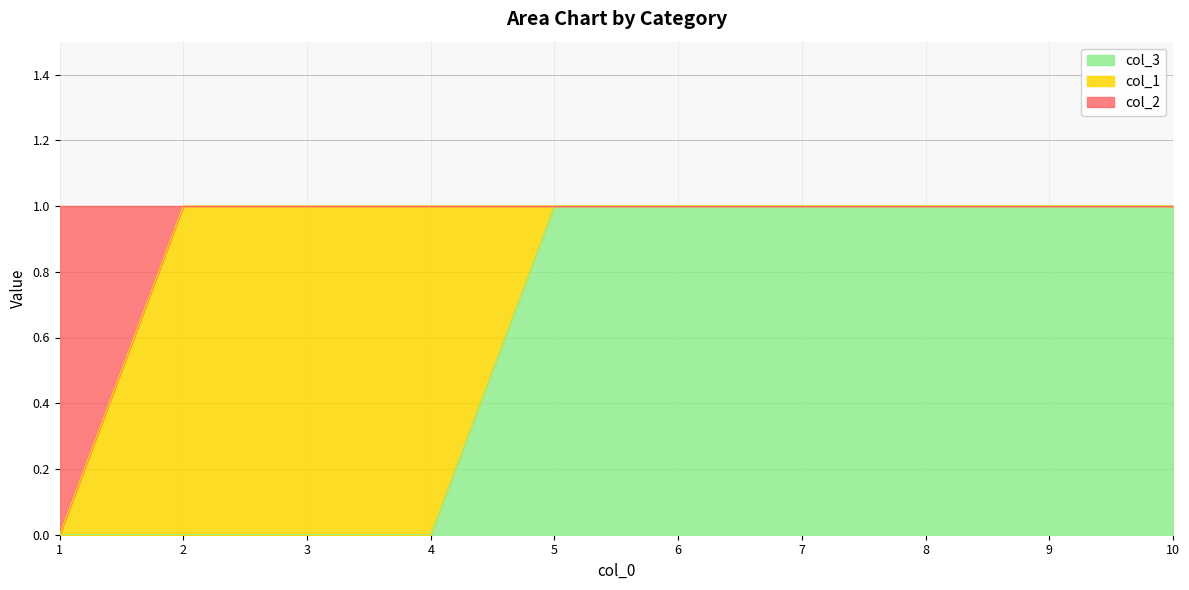

The value of col_3 at 4 is 0. True or false?

True